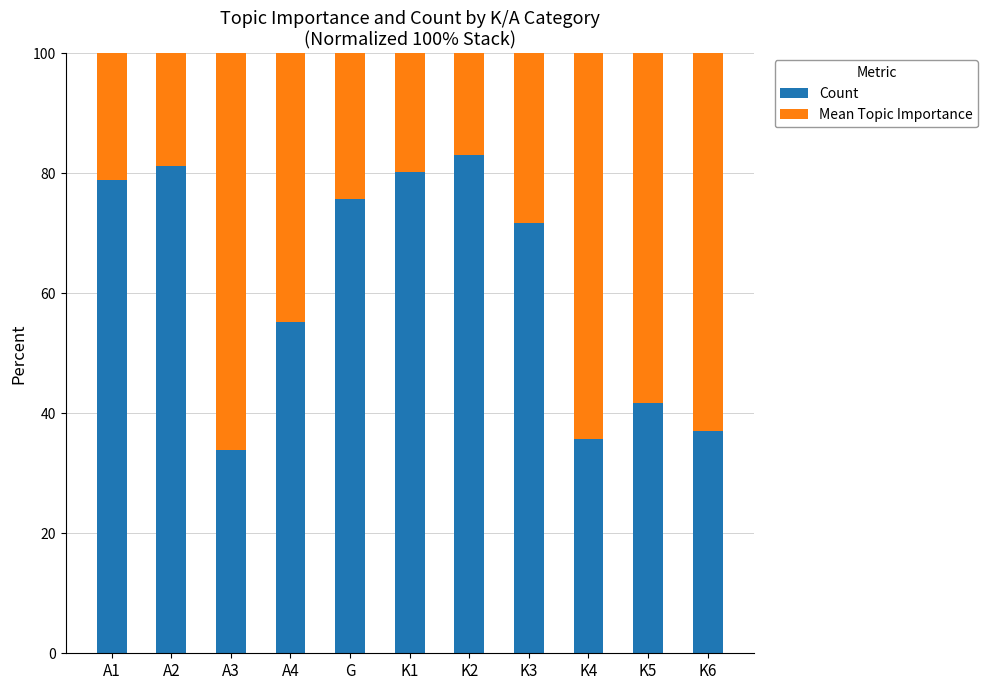

Reading left to right, what are the values for Count?

A1=78.9	A2=81.3	A3=33.9	A4=55.2	G=75.8	K1=80.2	K2=83.0	K3=71.7	K4=35.7	K5=41.7	K6=37.0